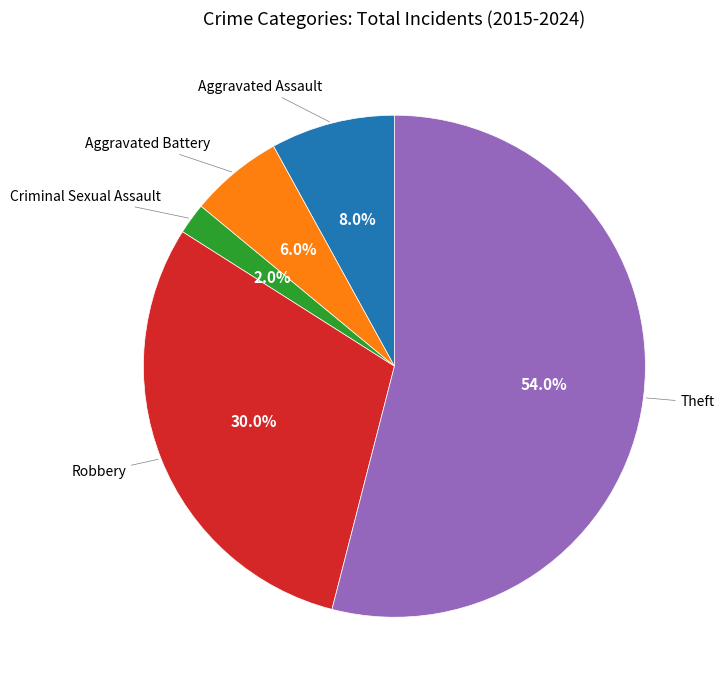

To the nearest percent, what is the difference between the largest and smallest slice percentages?

52%